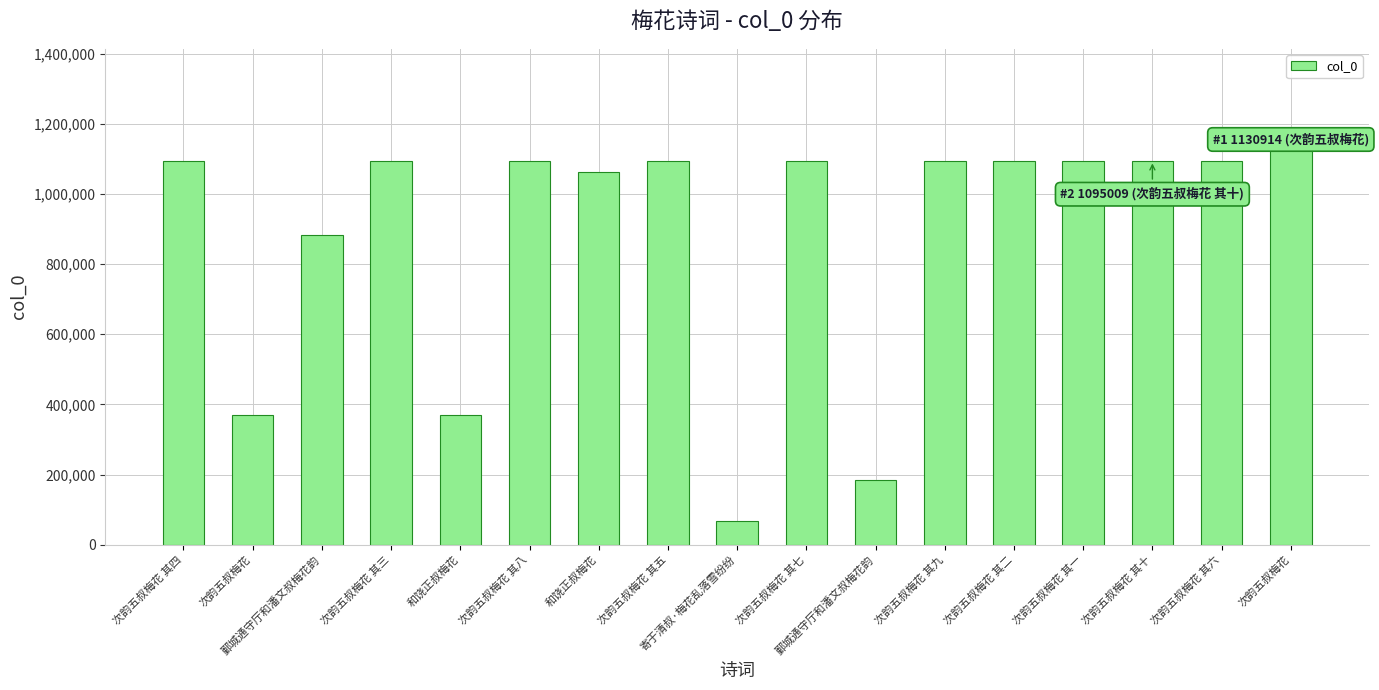

Count the number of data series in this chart.

1